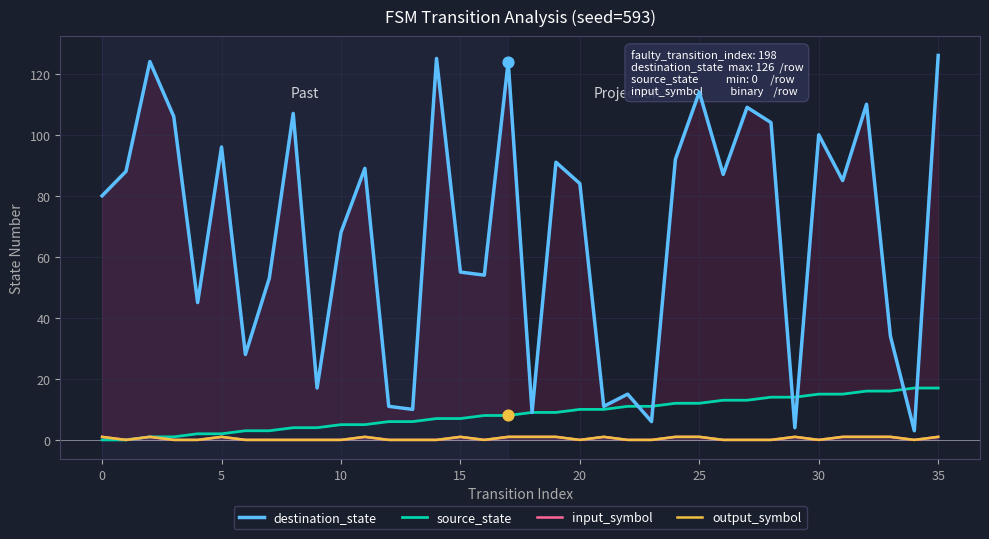

Which series contains the highest Y value?

destination_state